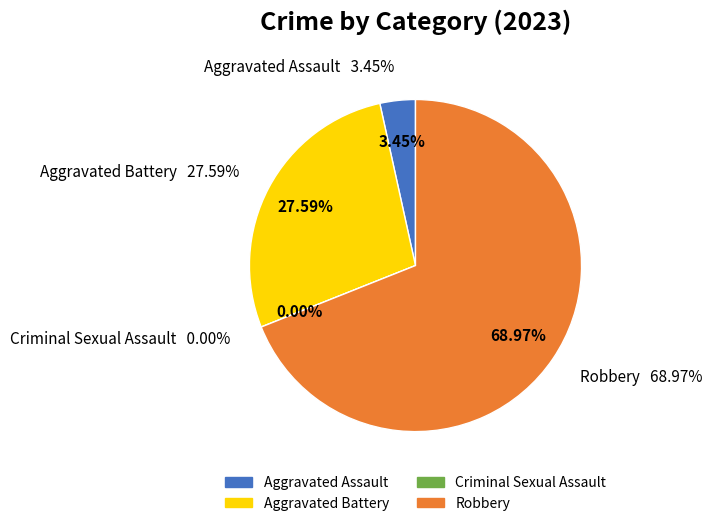

What percentage is the Aggravated Assault slice, to the nearest percent?

3%